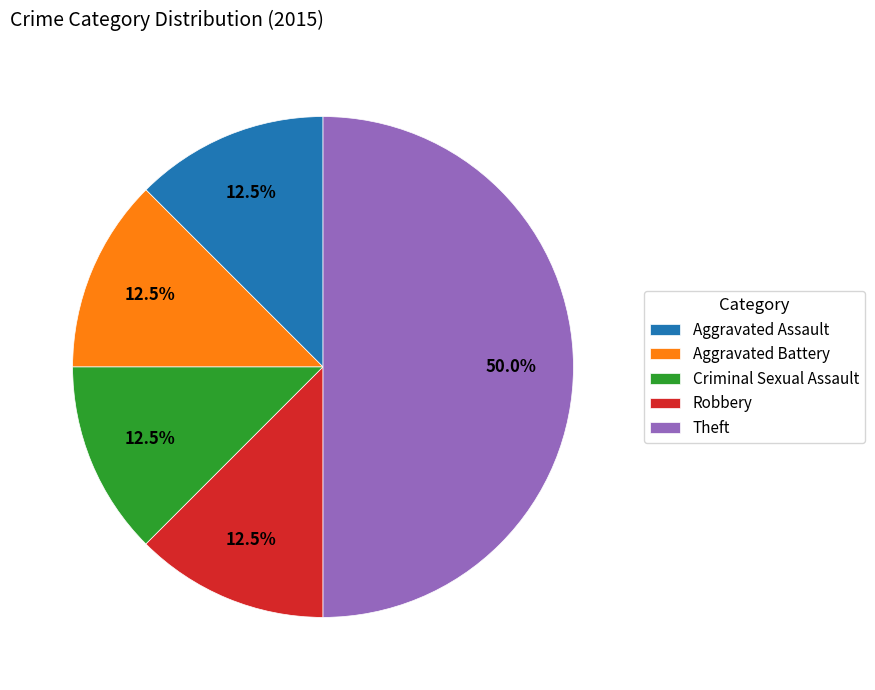

How many slices are in this pie chart?

5